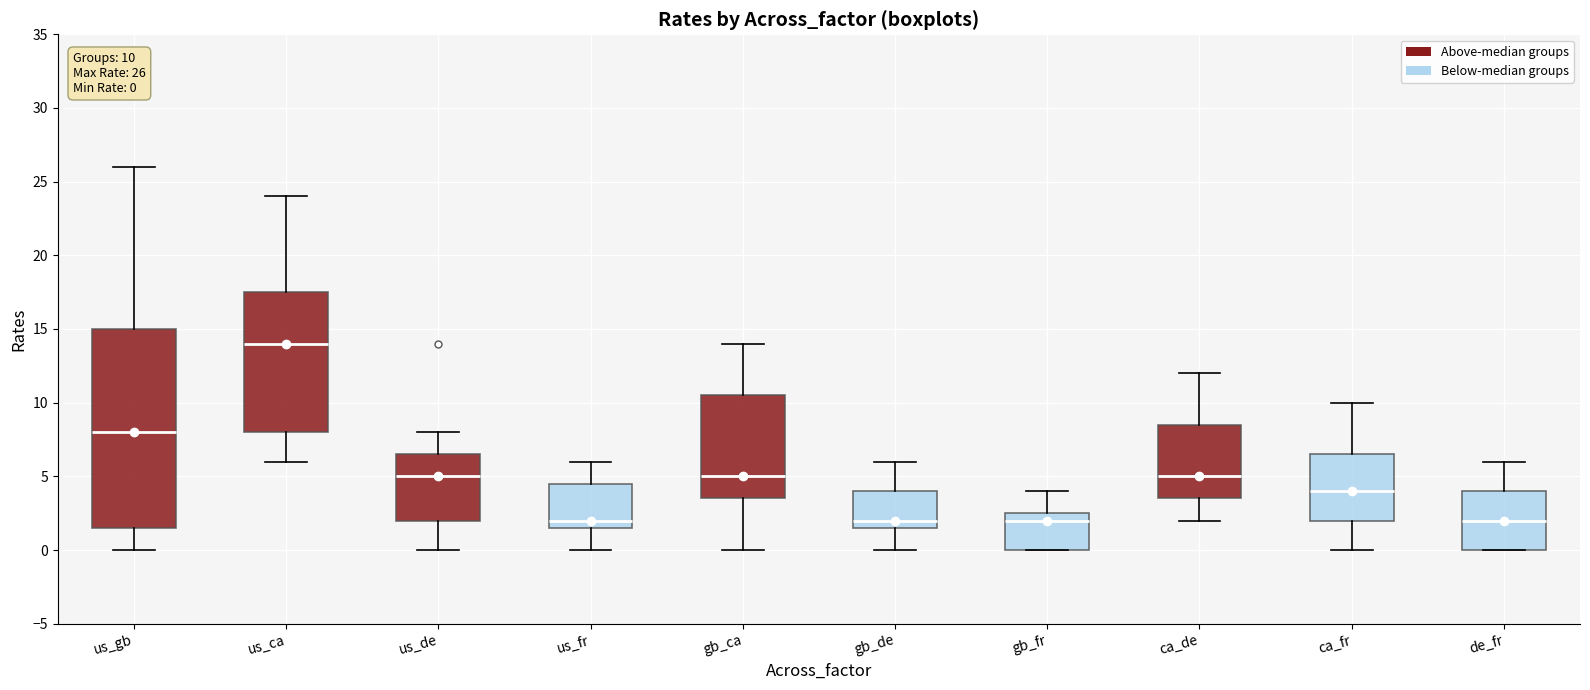

Which box is the tallest, from its lower edge to its upper edge?

us_gb